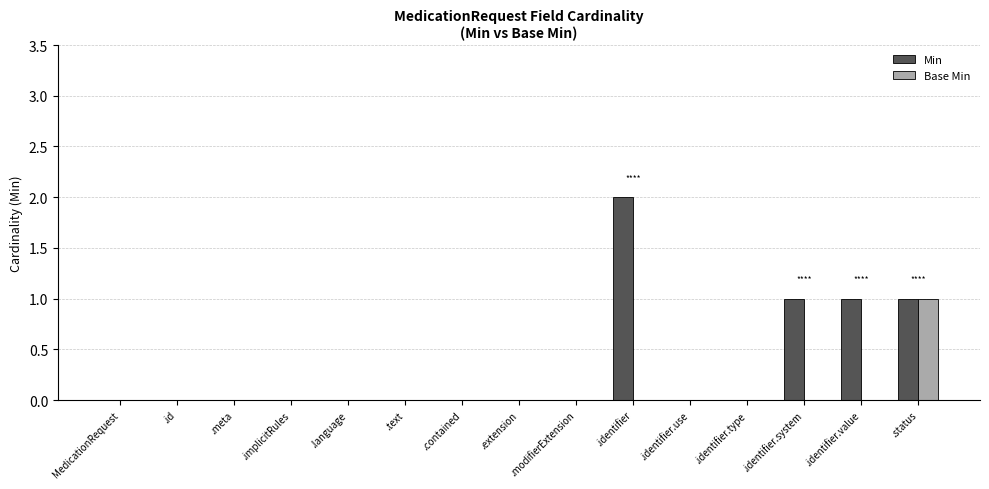

What is the sum of all Min values?

5